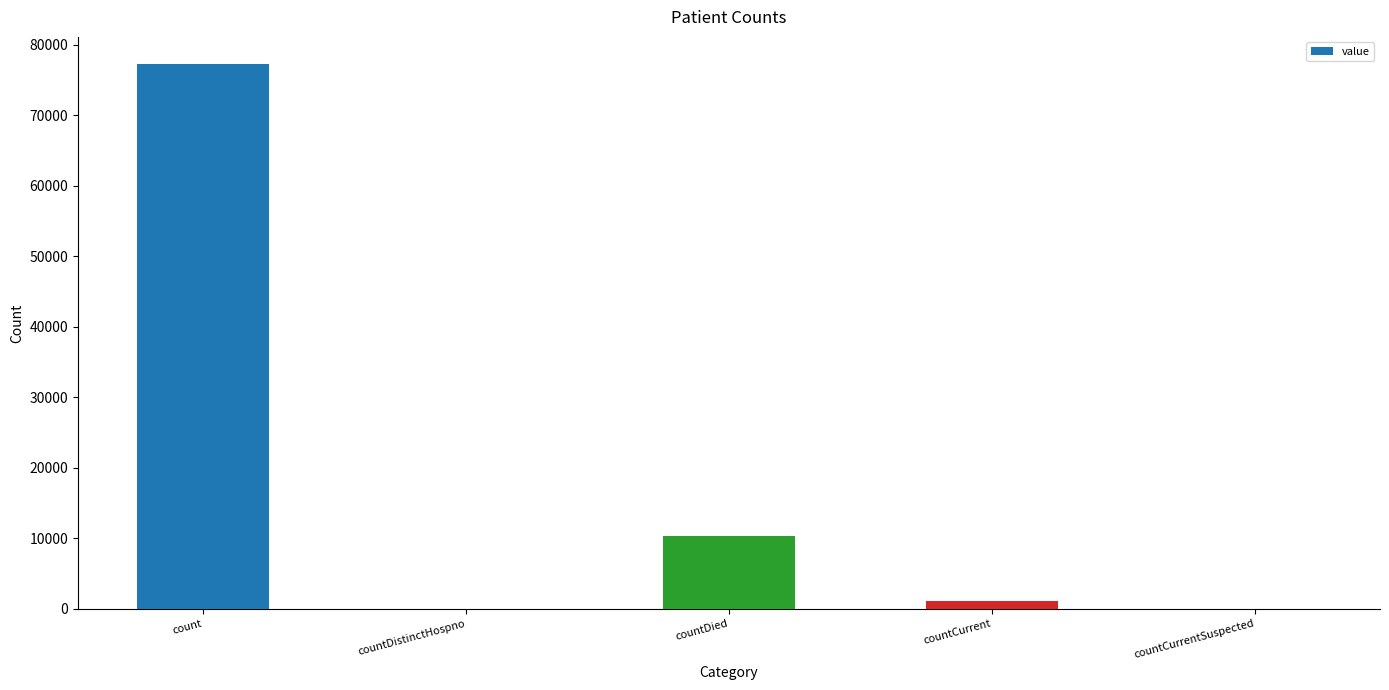

The chart shows a value of 0 at countDistinctHospno. True or false?

True